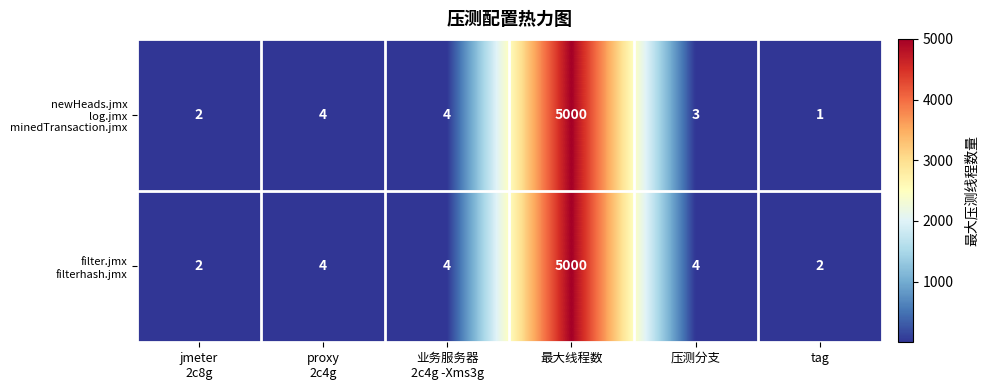

At which category is the sum across all series the highest?

最大线程数